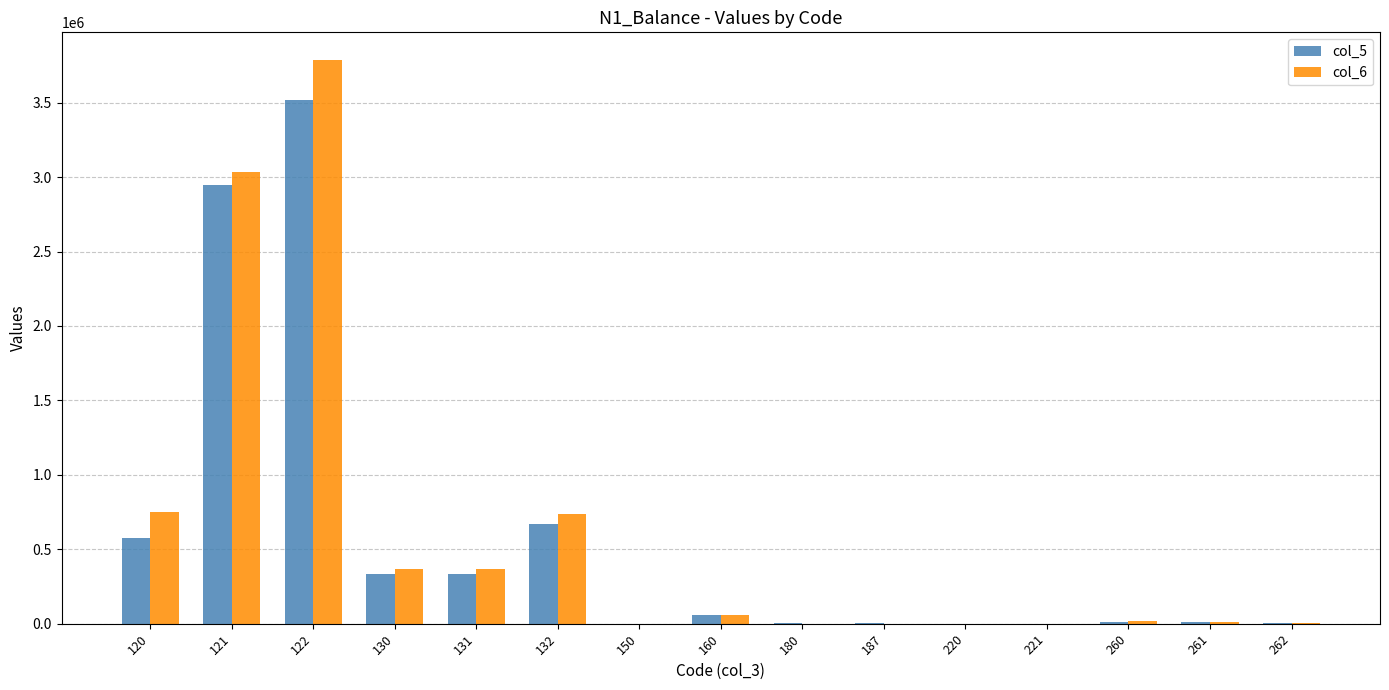

How many data points in col_6 are above 14694?

8